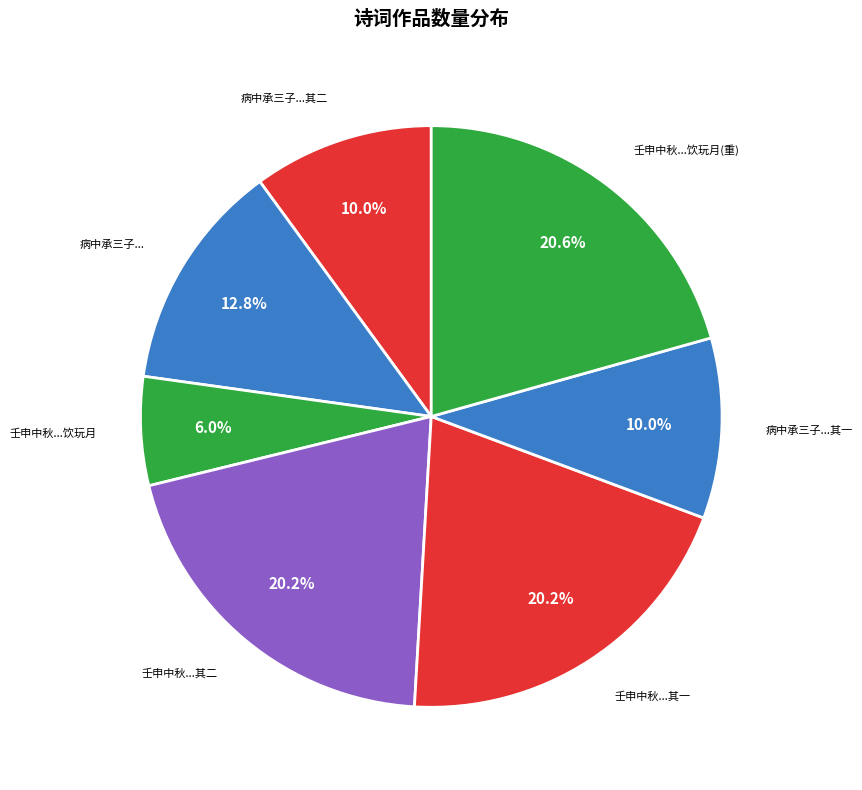

How many slices are in this pie chart?

7